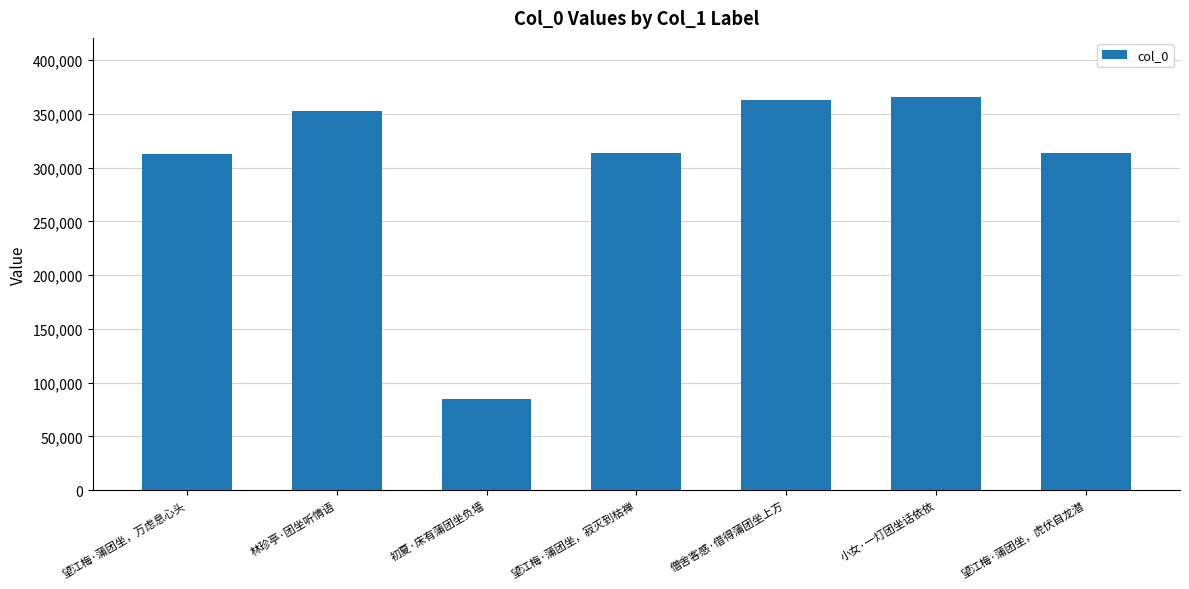

At which category does the chart reach its minimum across all series?

初夏·床有蒲团坐负墙